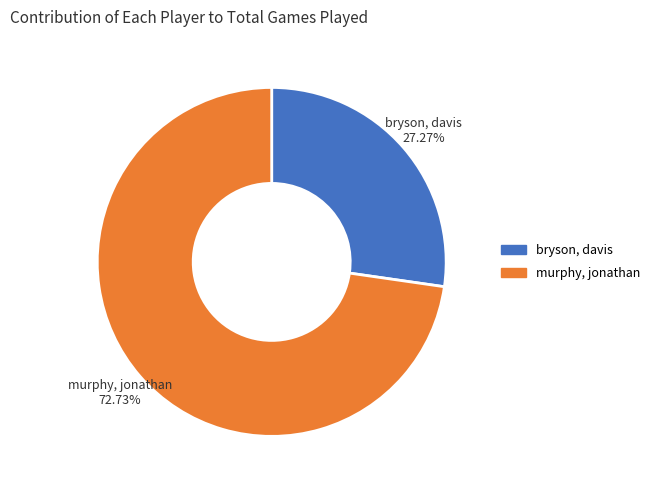

Do bryson, davis and murphy, jonathan together represent more than half of the pie?

Yes